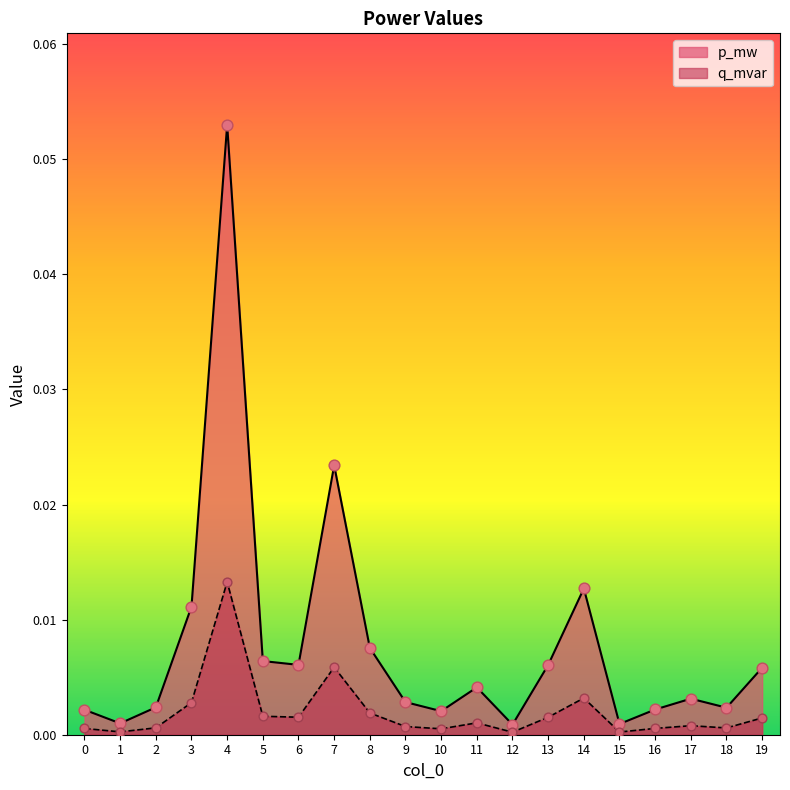

Which series has the largest total across all categories?

p_mw